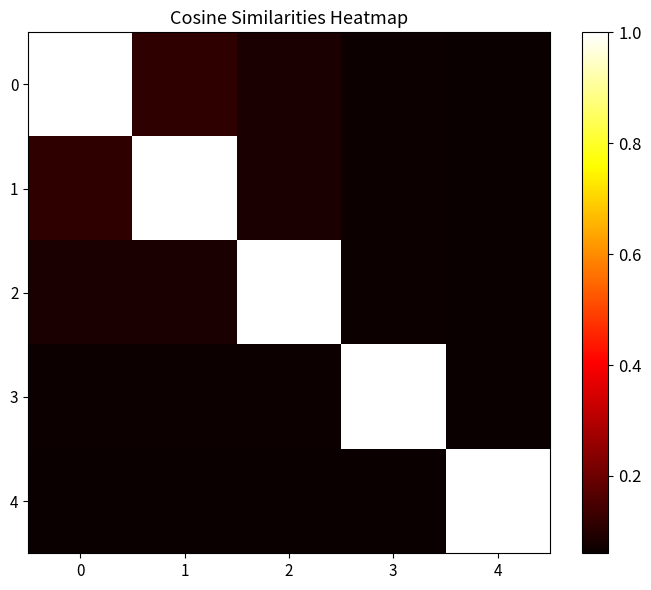

Reading left to right, extract all data points from this chart.

0: 0=1.0	1=0.1	2=0.1	3=0.1	4=0.1
1: 0=0.1	1=1.0	2=0.1	3=0.1	4=0.1
2: 0=0.1	1=0.1	2=1.0	3=0.1	4=0.1
3: 0=0.1	1=0.1	2=0.1	3=1.0	4=0.1
4: 0=0.1	1=0.1	2=0.1	3=0.1	4=1.0